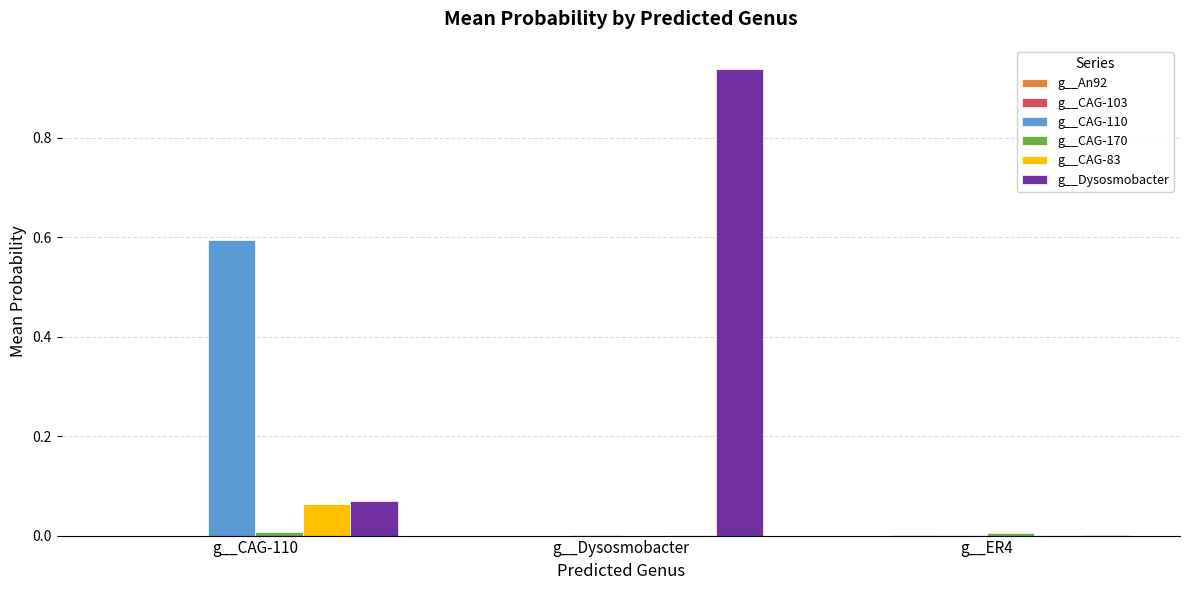

The value of g__Dysosmobacter at g__Dysosmobacter is 1.4. True or false?

False